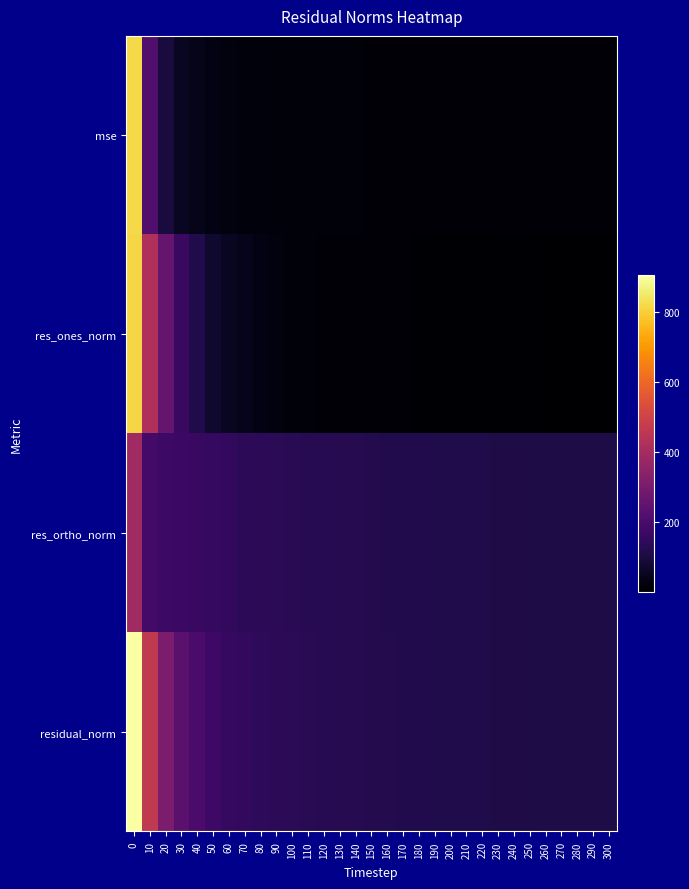

What is the total value across all series at 270?

234.3